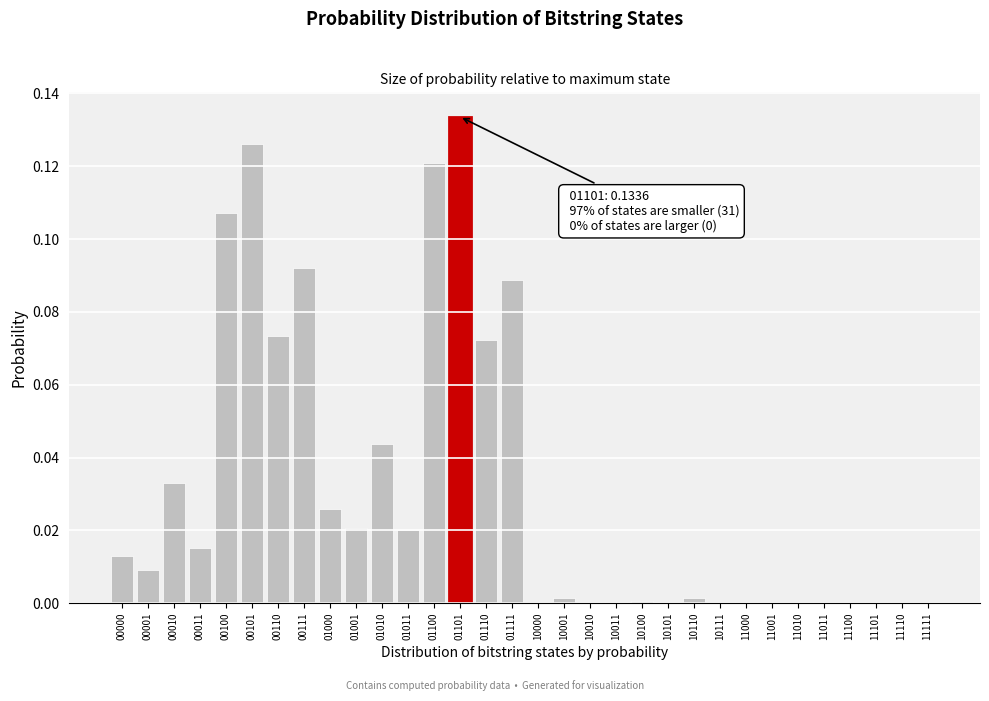

Between 00101 and 00001, which is larger?

00101